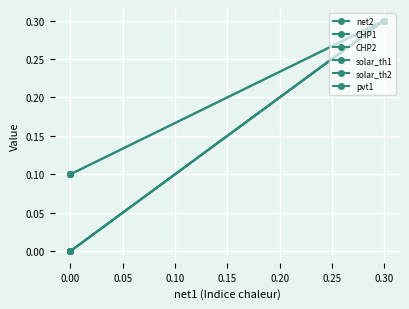

True or false: CHP2 and solar_th1 intersect in this chart.

False